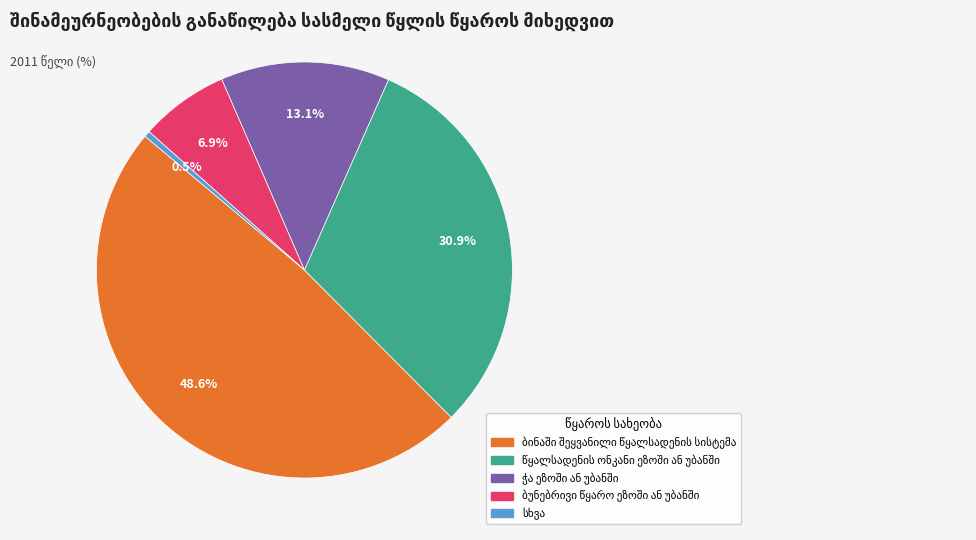

Is there any slice that represents more than half of the pie?

No